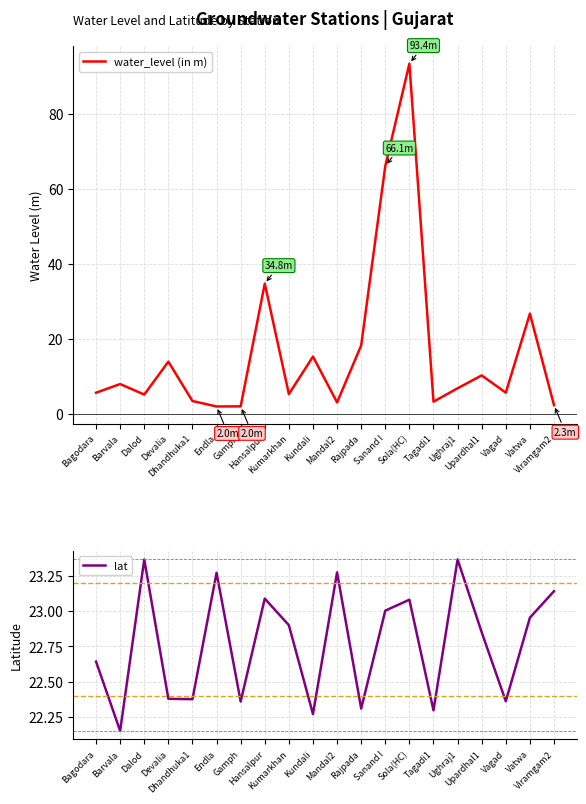

True or false: water_level (in m) has more than 2 points higher than both neighbors.

True